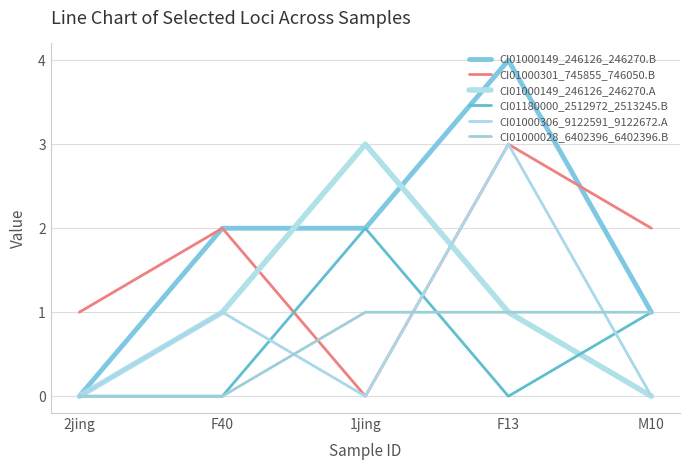

The value of CI01000149_246126_246270.A at F13 is 0. True or false?

False